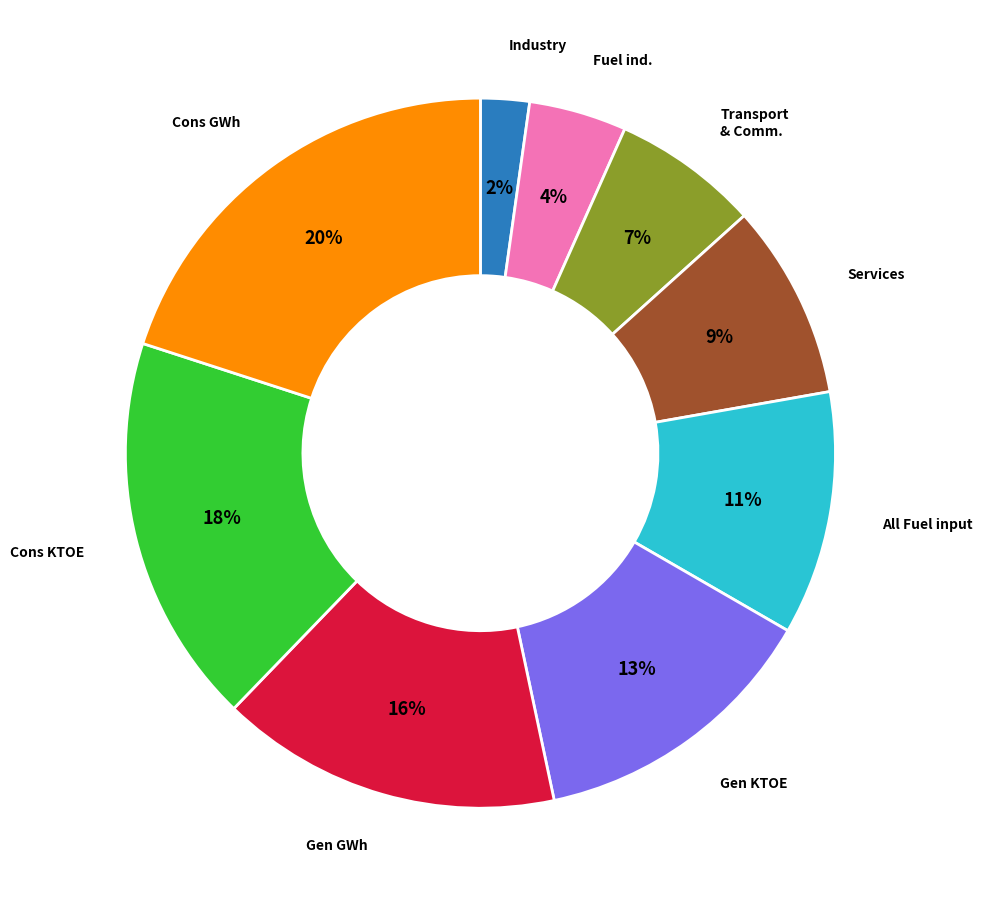

To the nearest percent, what is the difference between the largest and smallest slice percentages?

18%